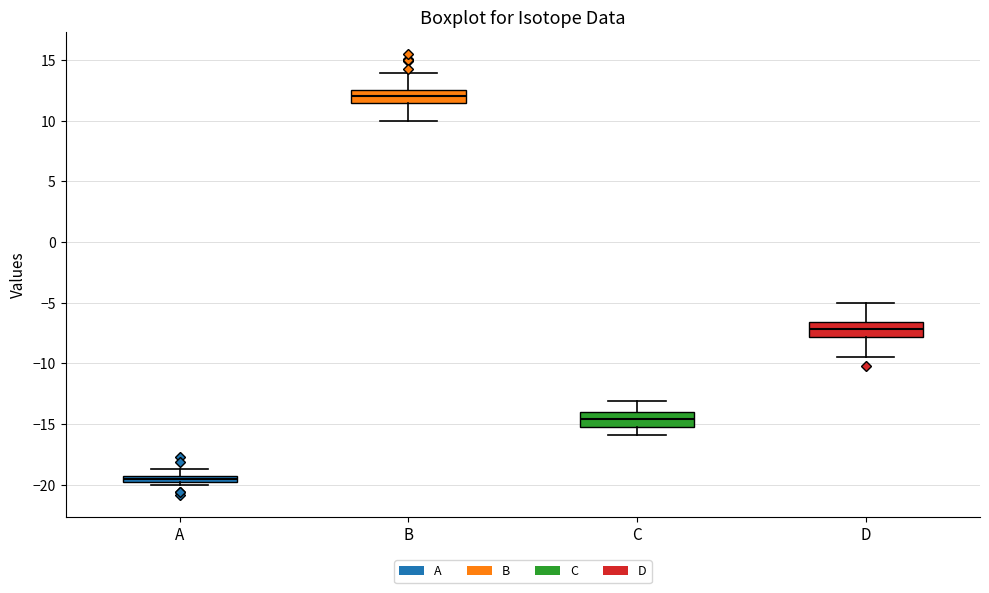

Which box has the highest median line?

B